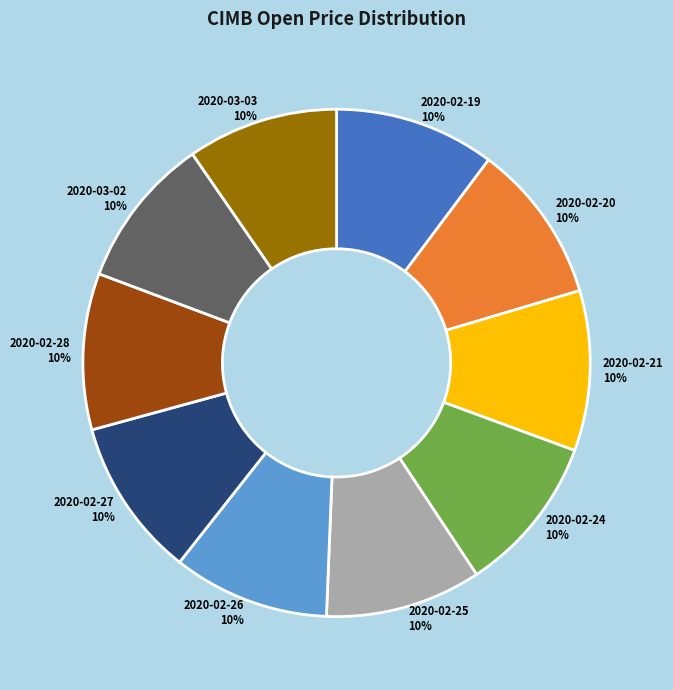

To the nearest percent, what is the average slice percentage?

10%